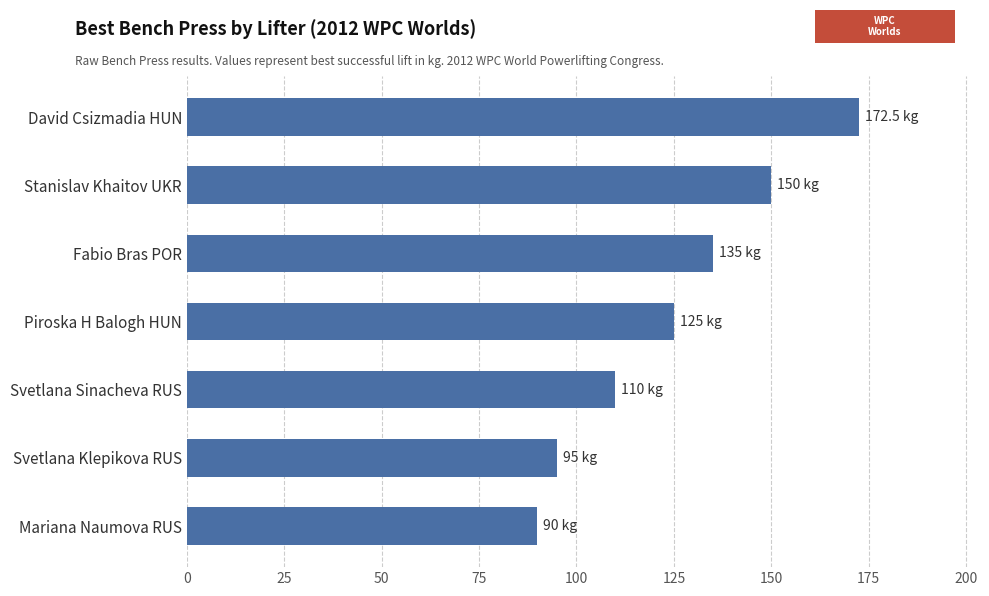

What is the ratio of the value at Stanislav Khaitov UKR to the value at Svetlana Sinacheva RUS?

1.4